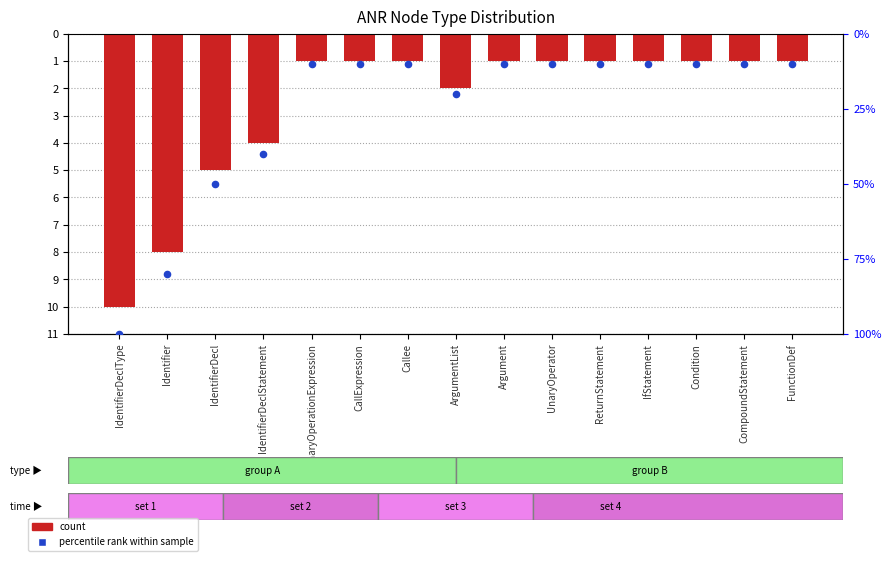

At how many categories does at least one series exceed -6?

13